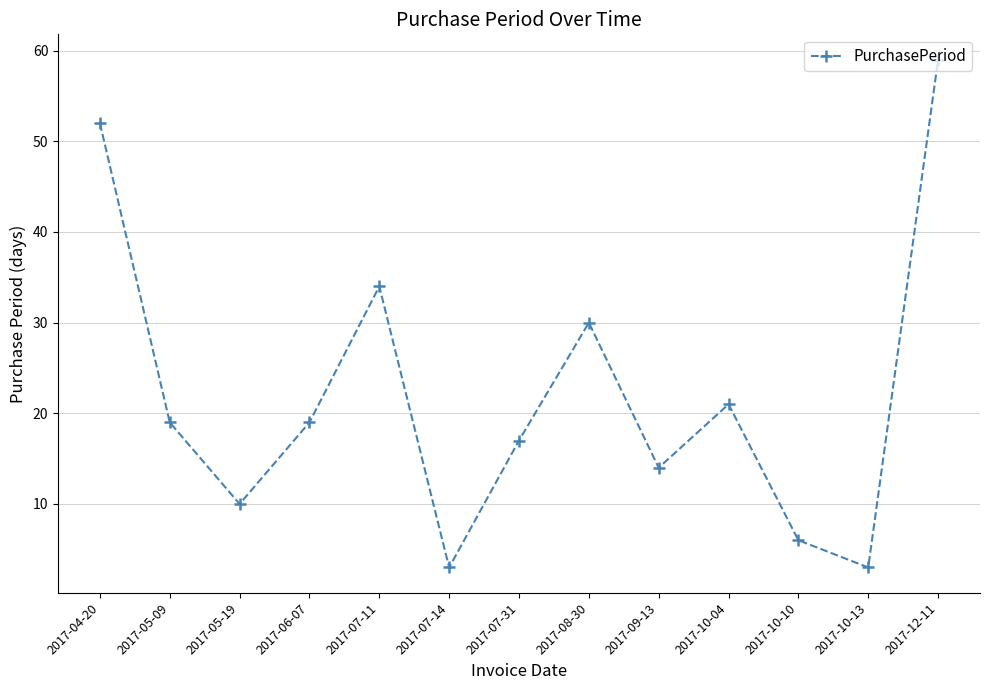

True or false: there are more than 2 points higher than both neighbors.

True